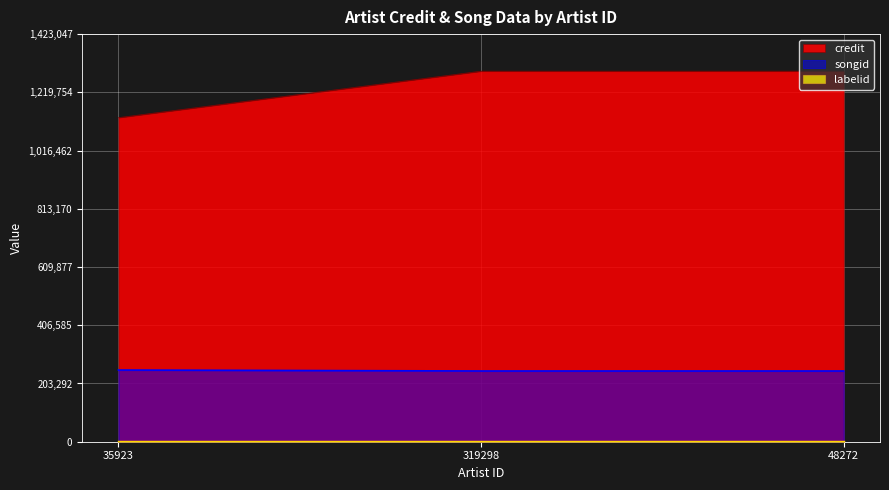

What is the label of the 3rd point from the left?

48272